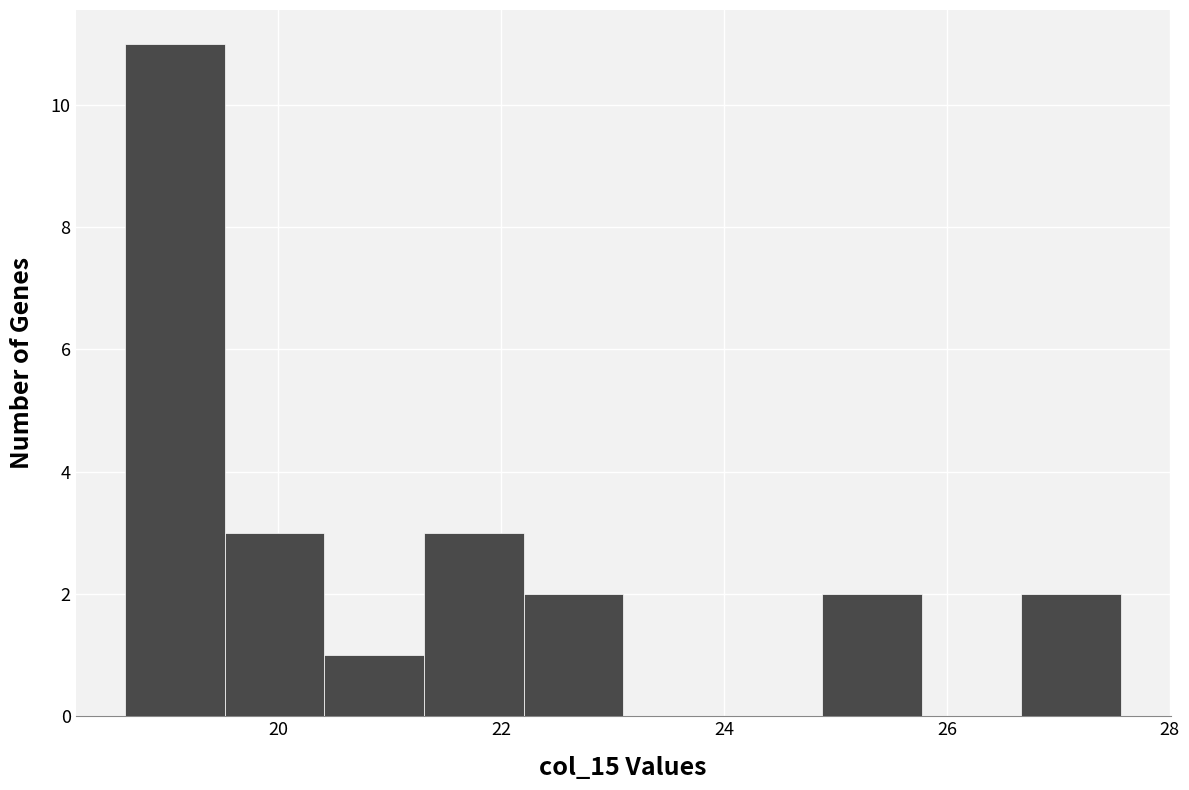

Reading left to right, transcribe this chart: for each bar, give the range it covers on the x-axis and its height. Neither the bar edges nor the heights are printed on the chart, so give them approximately, as read against the axes.

18.6 to 19.6: 11
19.6 to 20.4: 3
20.4 to 21.4: 1
21.4 to 22.2: 3
22.2 to 23.0: 2
23.0 to 24.0: 0
24.0 to 24.8: 0
24.8 to 25.8: 2
25.8 to 26.6: 0
26.6 to 27.6: 2